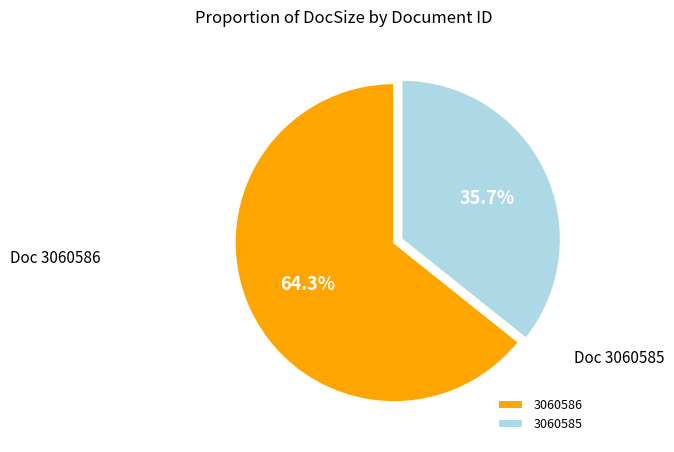

Which category has the biggest portion of the pie?

3060586